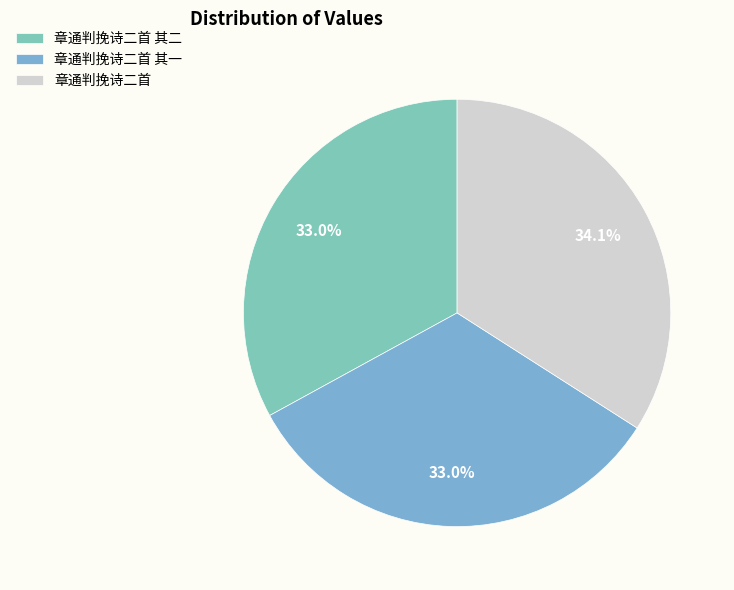

Which slice is the largest?

章通判挽诗二首